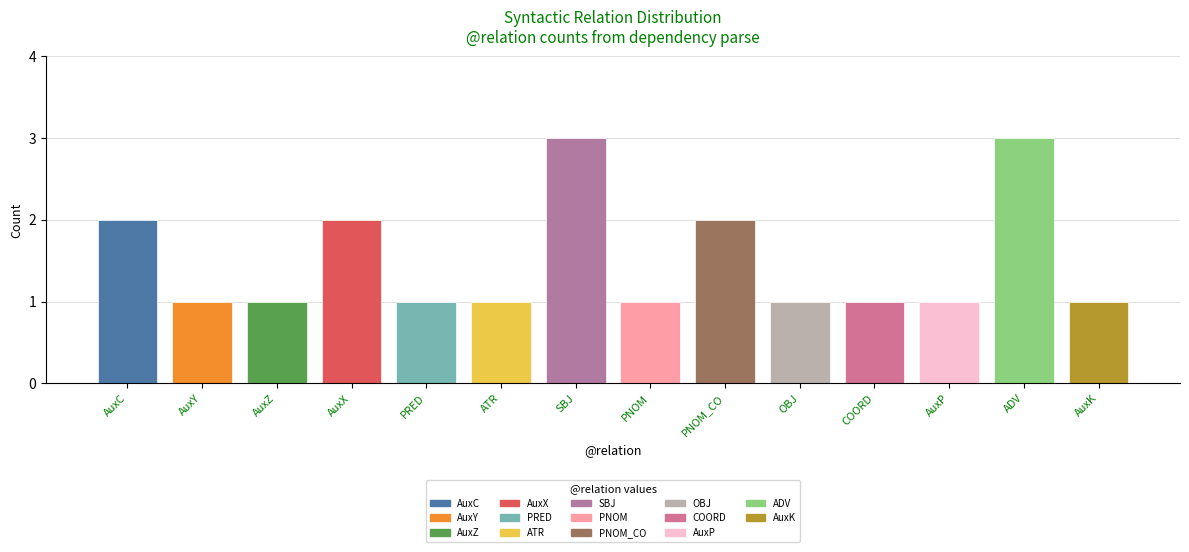

What is the sum of the values at AuxX and AuxZ?

3